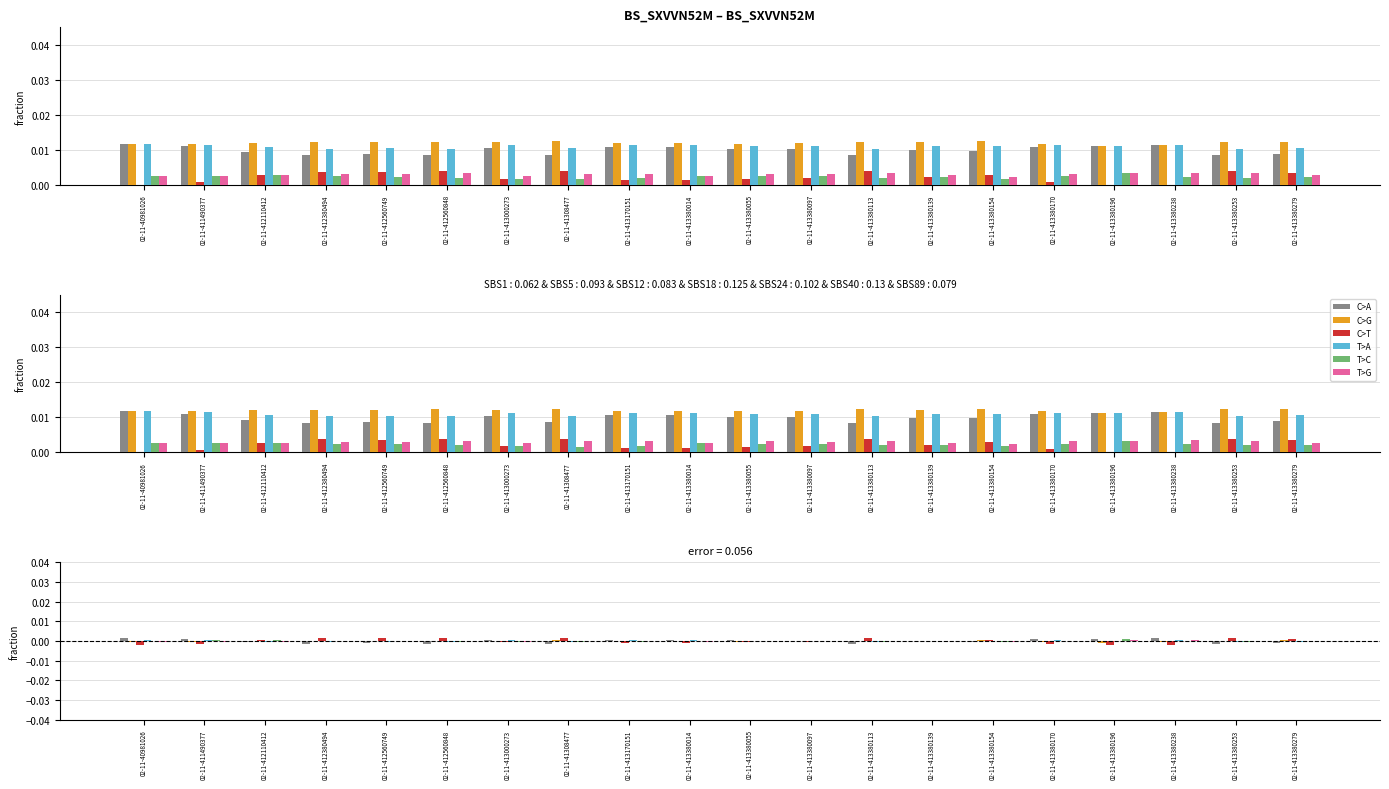

What is the label of the 20th bar from the left?

02-11-413380279